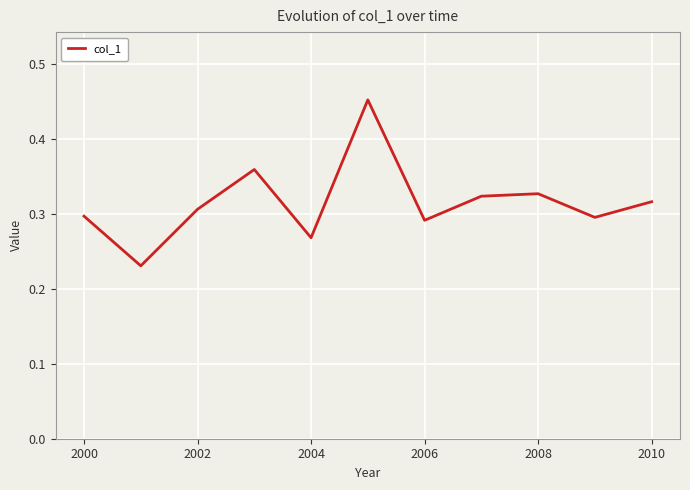

Between 2004 and 2000, which is larger?

2000